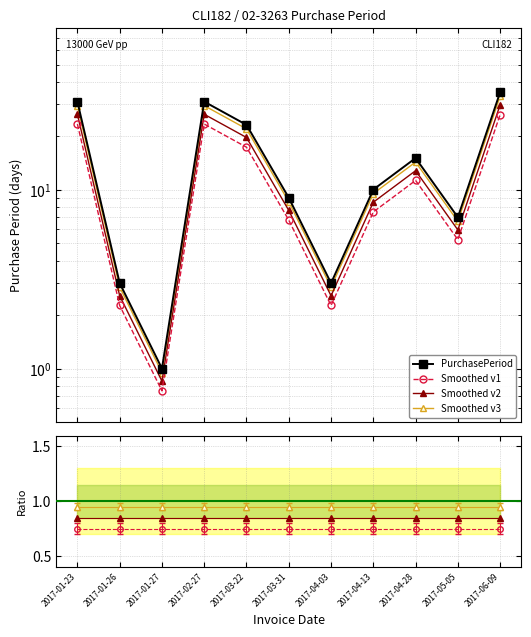

How many interior local peaks does the Smoothed v3 series have?

2